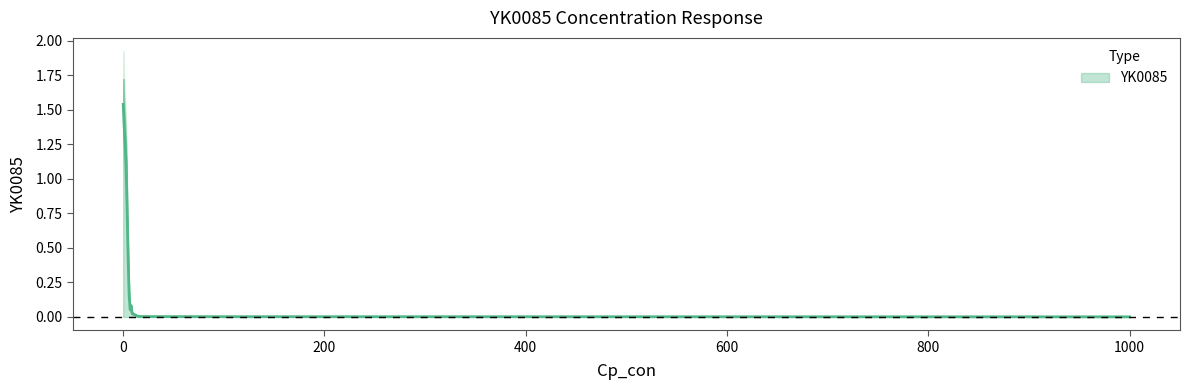

True or false: the data shows 0.0 at 15.0.

True